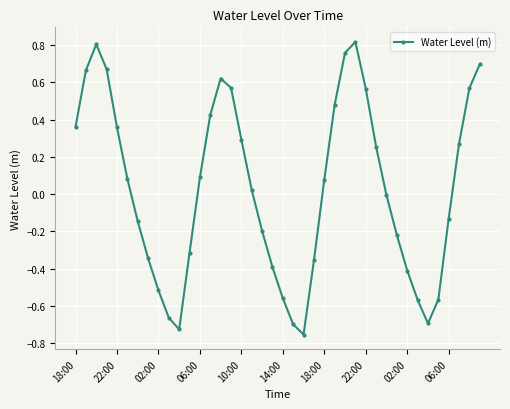

How many interior local valleys (lower than both neighbors) does the data have?

3